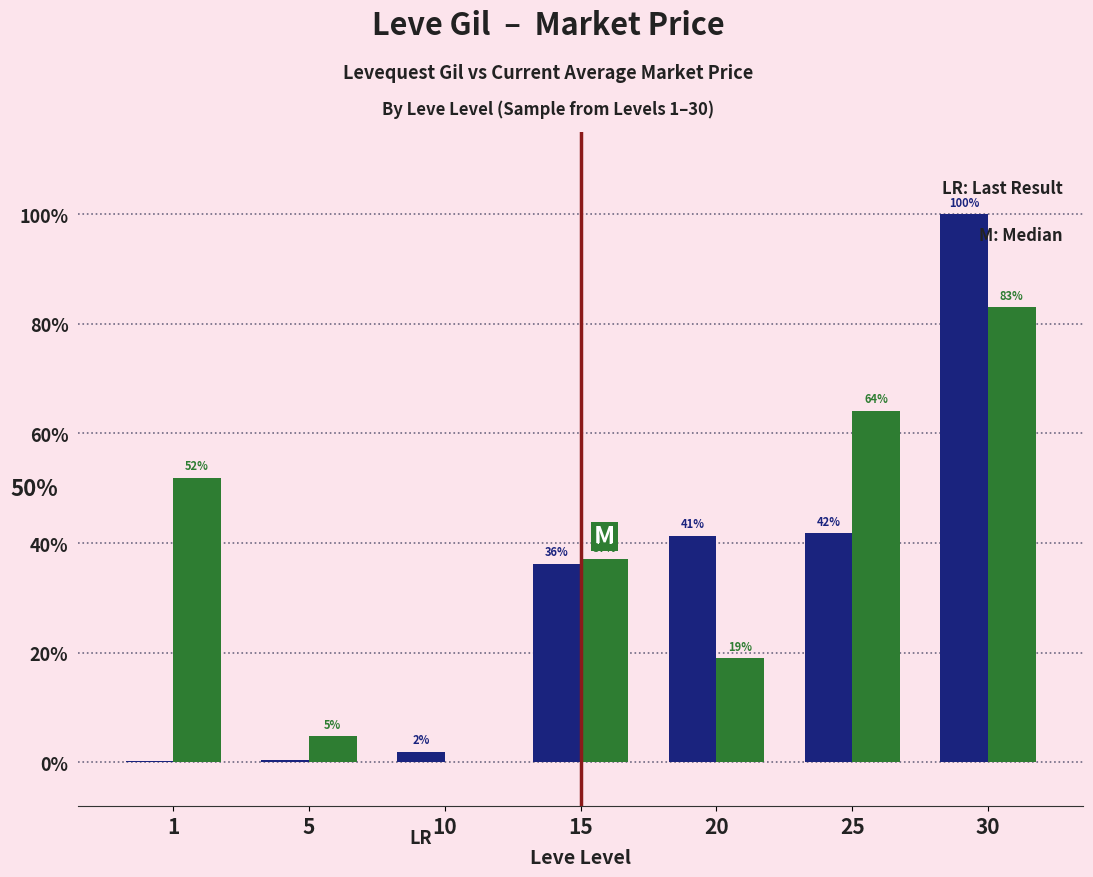

Which category has the highest value across all series?

30